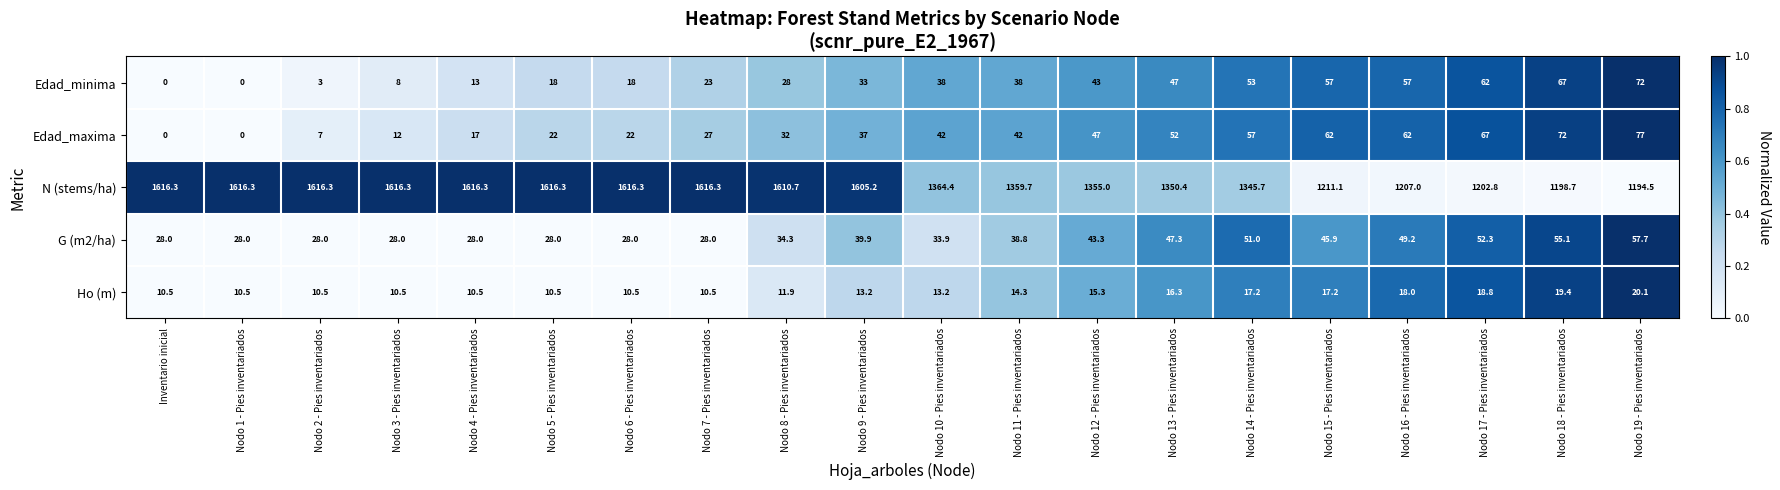

What is the total value across all series at Nodo 19 - Pies inventariados?

1421.3